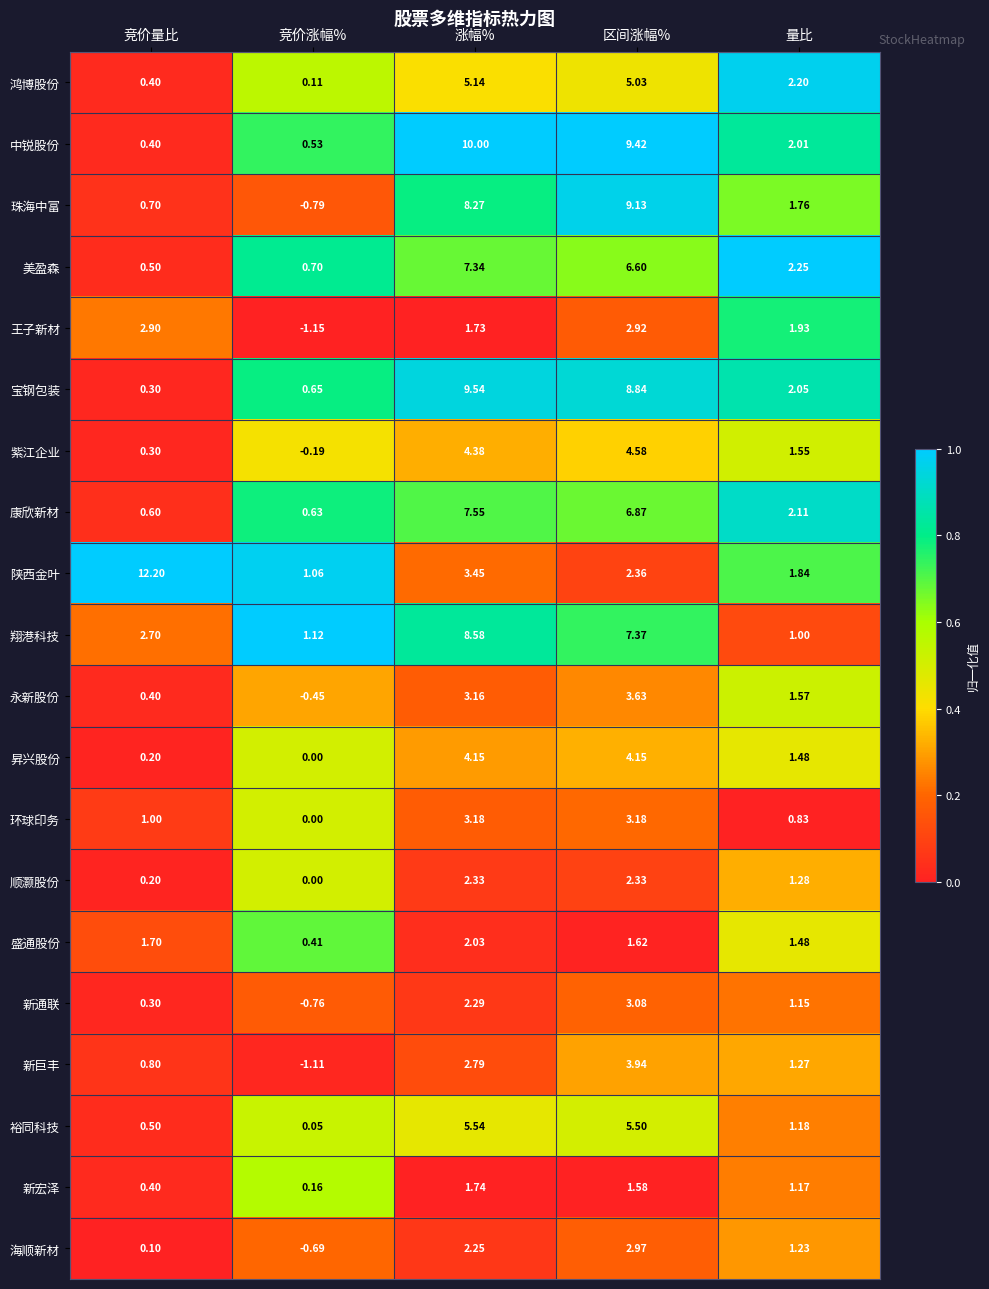

What is the total value across all series at 竞价量比?

26.6